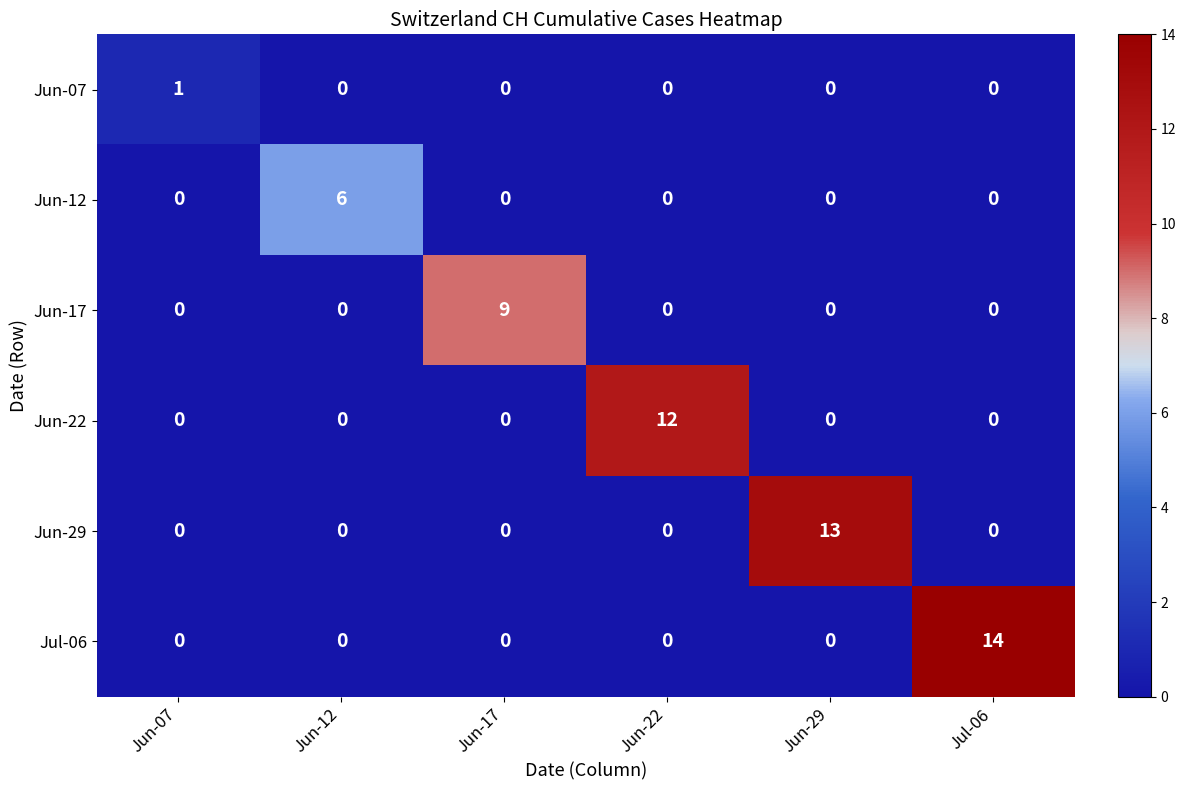

Which series has the largest total across all categories?

Jul-06